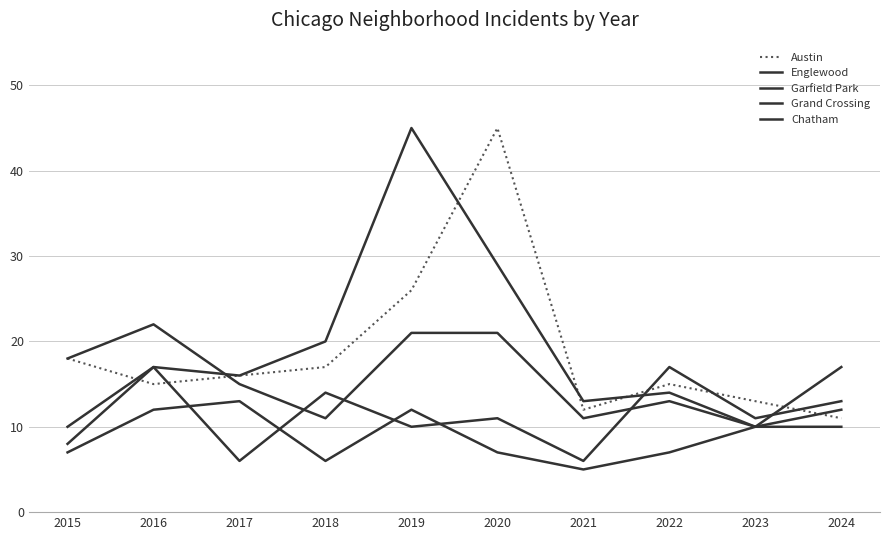

What value does the Chatham series have at 2017?

13